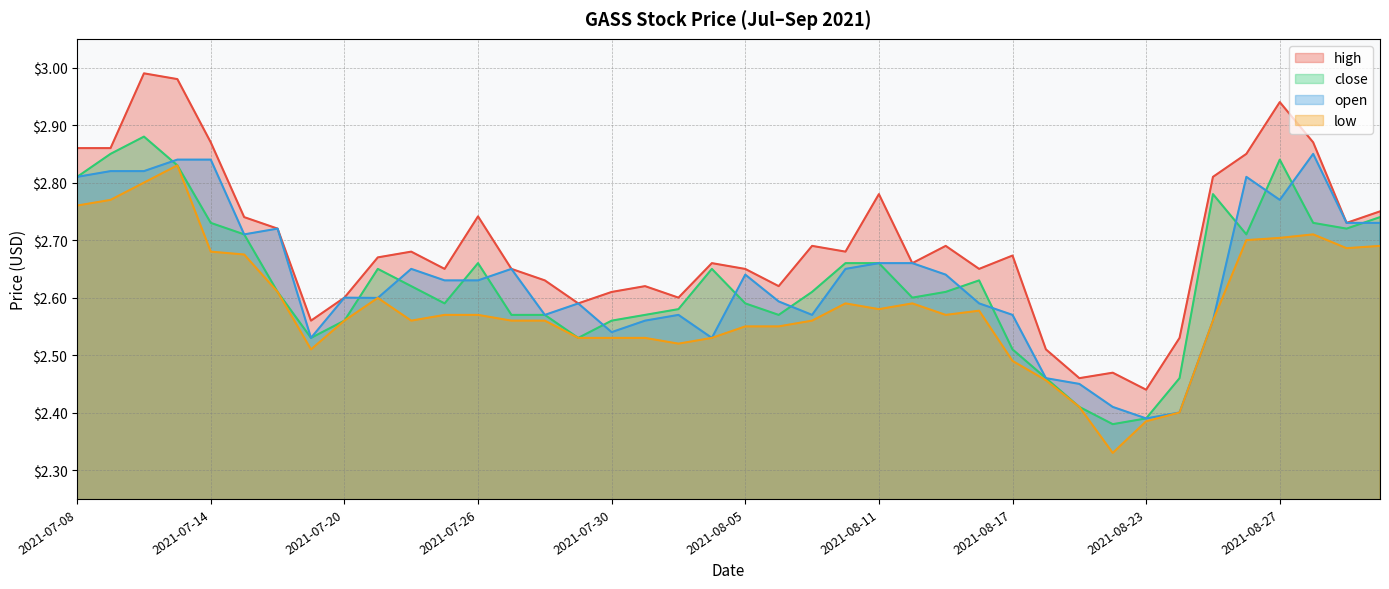

Where is the first local minimum for high?

2021-07-19